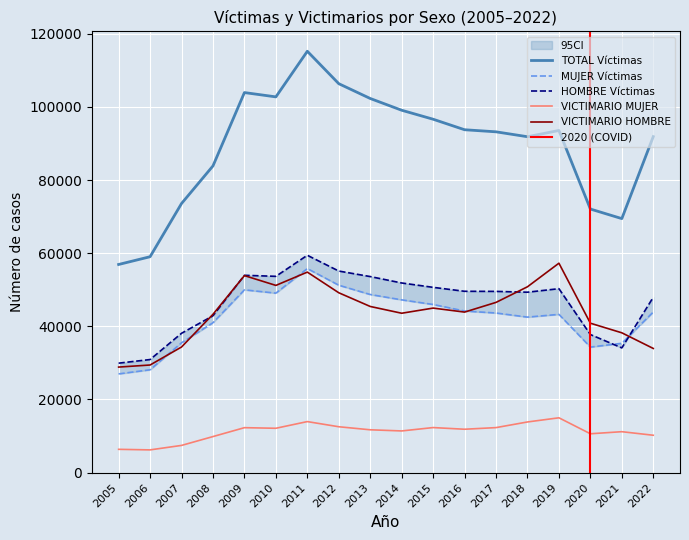

At which label does HOMBRE Total reach its peak?

2011